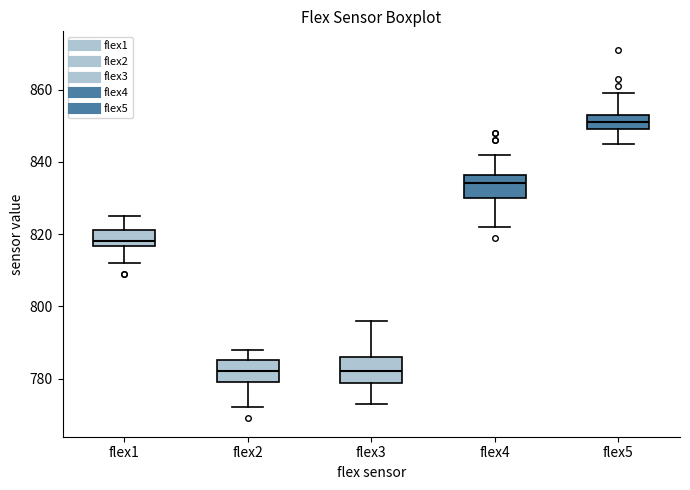

Reading left to right, transcribe this box plot: for each box, give where its median line is, the range the box spans, and where its two whiskers end, as read against the y-axis. The values are not printed on the chart, so give them approximately, as read against the axis.

flex1: median 818, box 816 to 822, whiskers 812 to 826
flex2: median 782, box 780 to 786, whiskers 772 to 788
flex3: median 782, box 778 to 786, whiskers 774 to 796
flex4: median 834, box 830 to 836, whiskers 822 to 842
flex5: median 852, box 850 to 854, whiskers 846 to 860